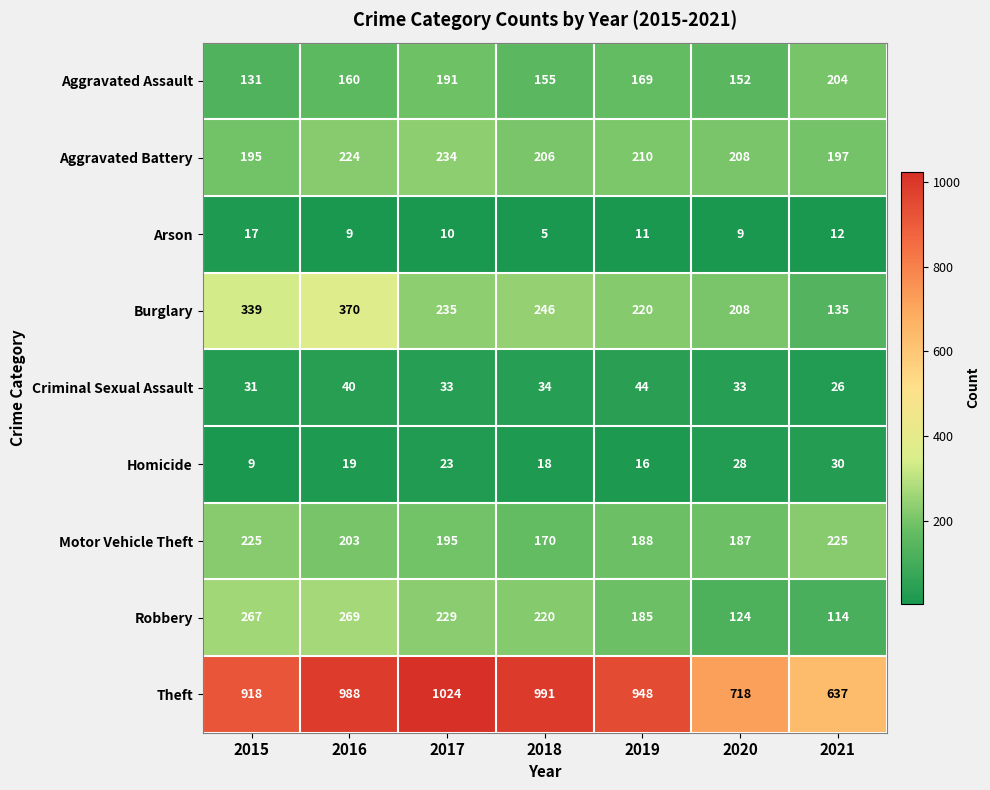

Where is Aggravated Assault nearest to the value 167?

2019